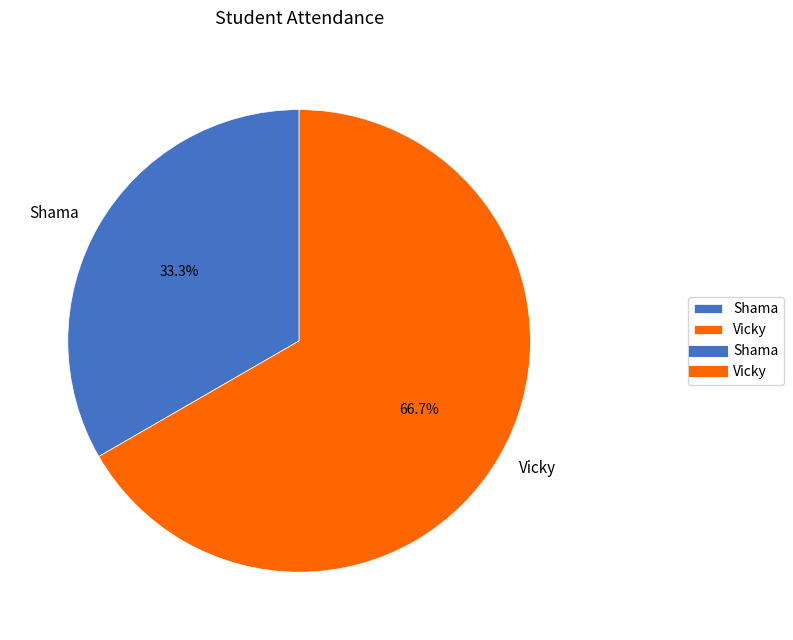

How many segments does this pie chart have?

2